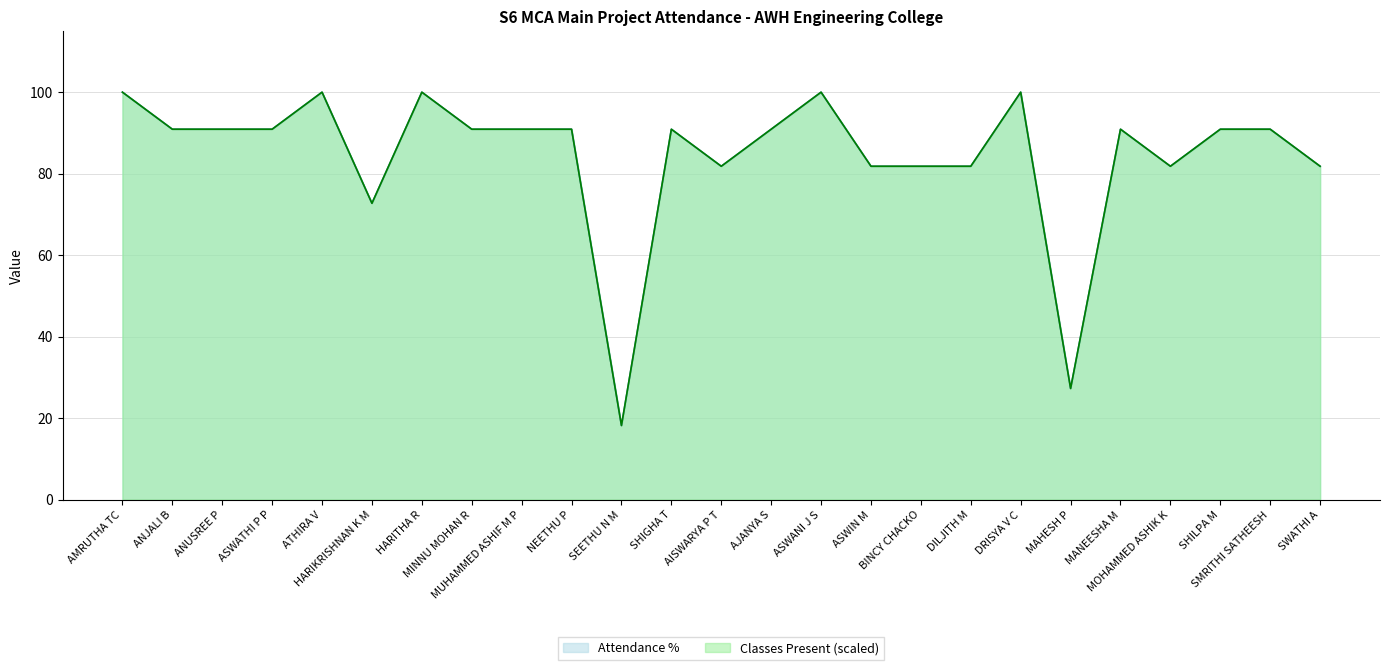

What is the maximum value for Classes Present?

100.0